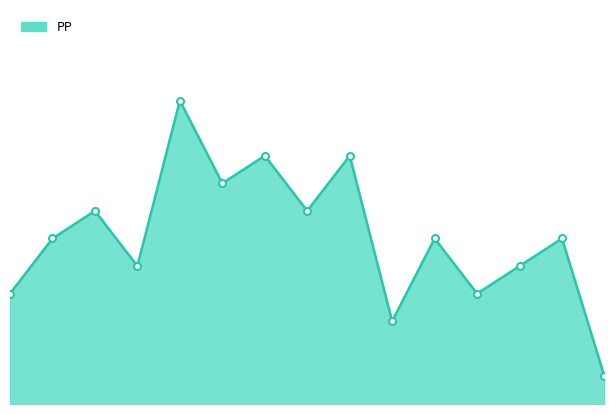

Count the number of data series in this chart.

1